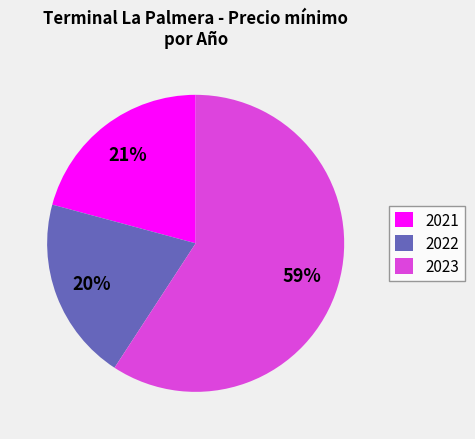

Approximately how many times larger is the value at 2021 compared to 2023?

0.4